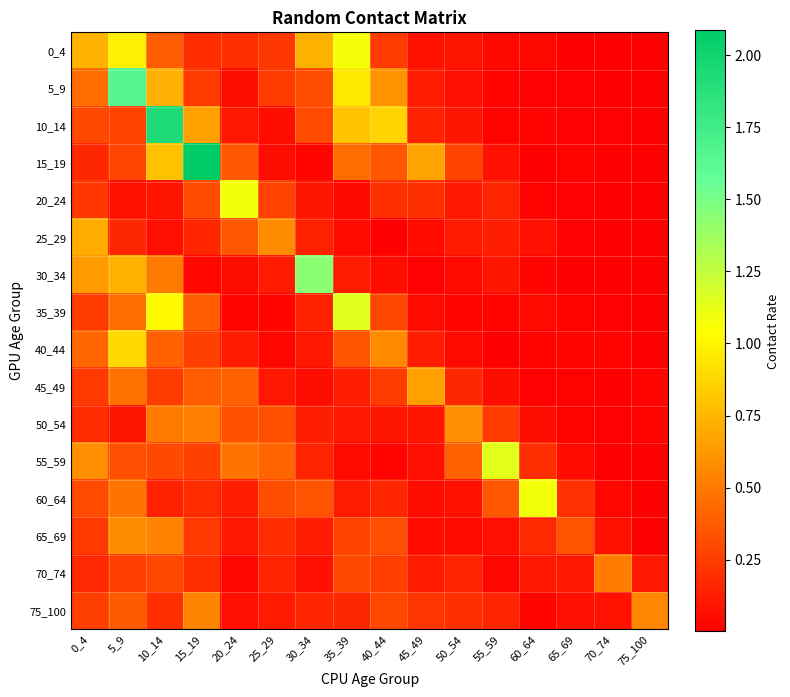

Rank the series at 50_54 from highest to lowest value.

50_54, 55_59, 15_19, 75_100, 45_49, 70_74, 25_29, 20_24, 10_14, 0_4, 60_64, 5_9, 30_34, 40_44, 65_69, 35_39